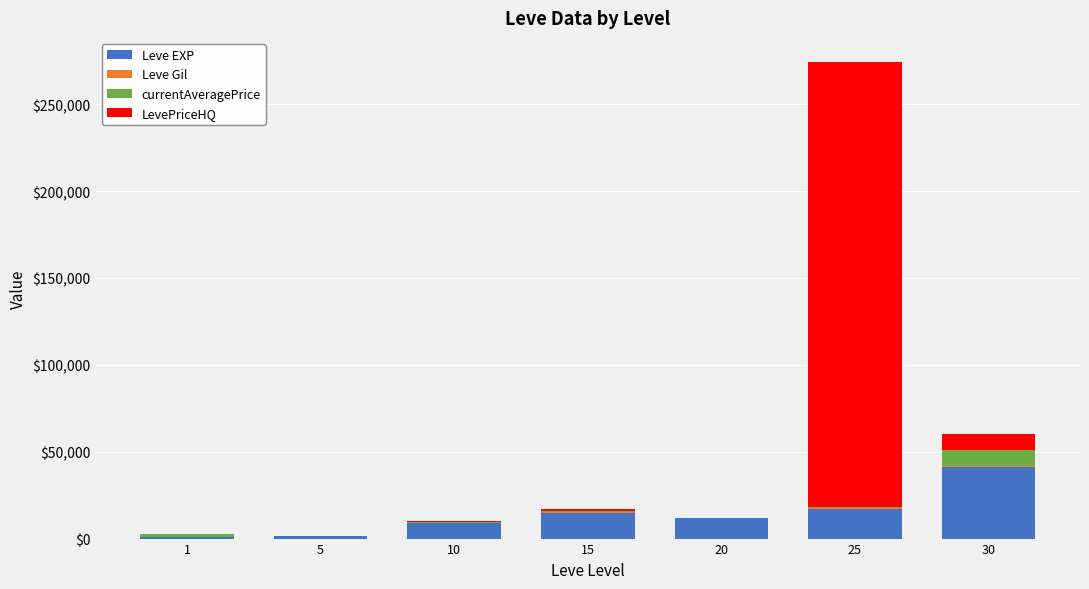

What is the sum of all Leve EXP values?

96350.0